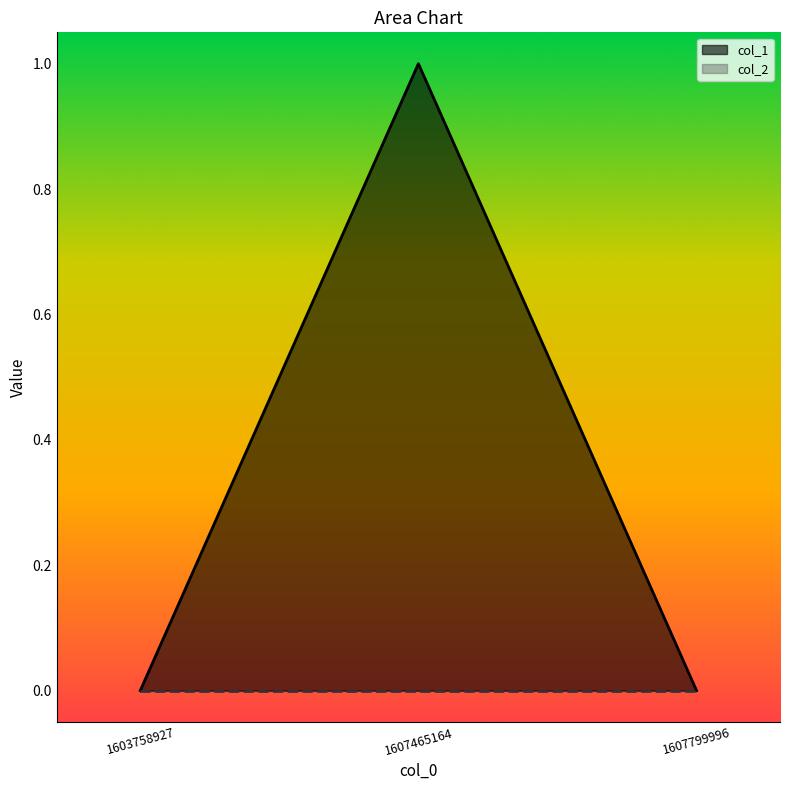

Count the values in the range 0 to 1.

3